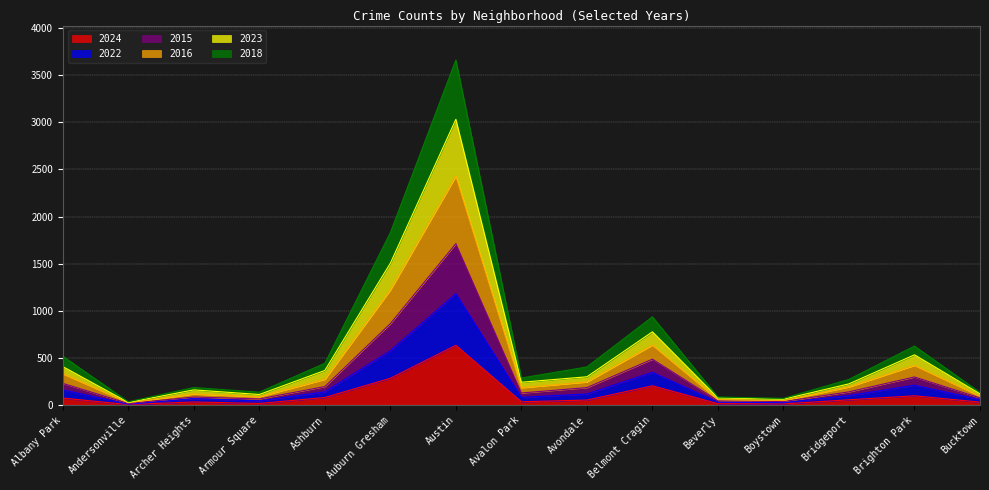

At which category is the sum across all series the highest?

Austin